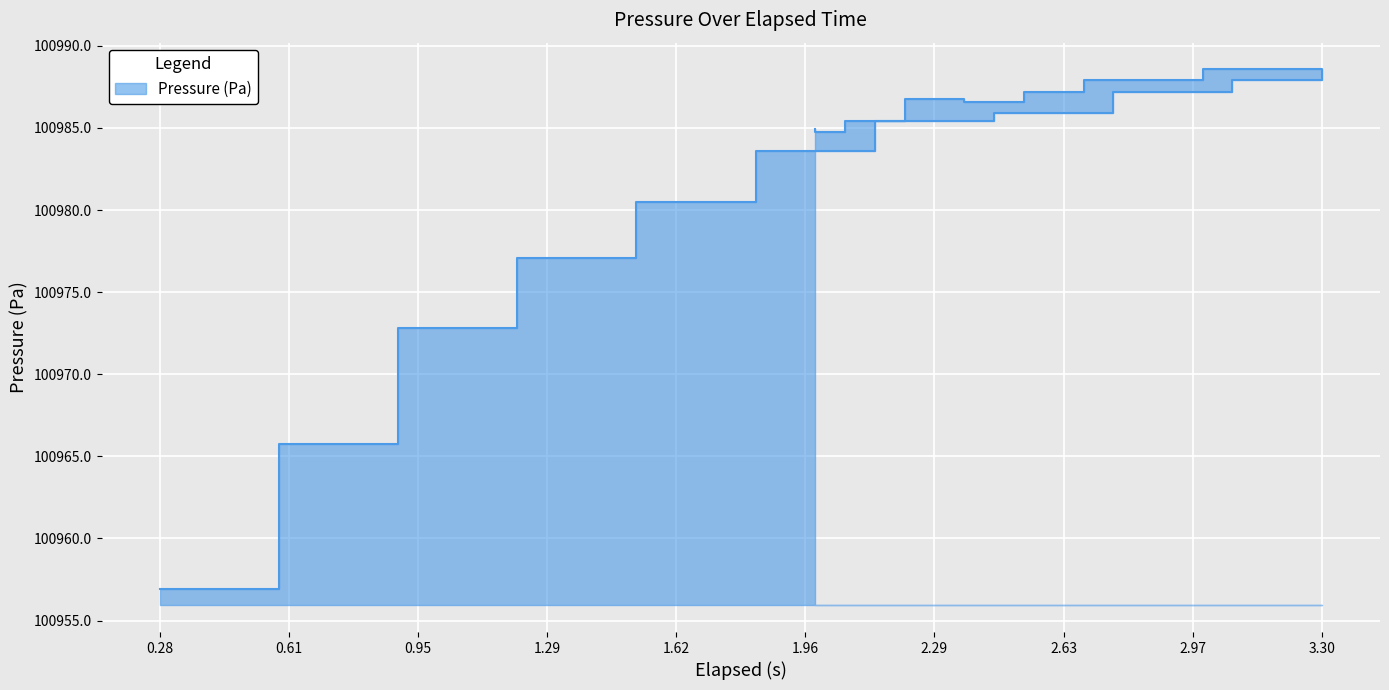

The chart shows a value of 134143.6 at 1.208. True or false?

False